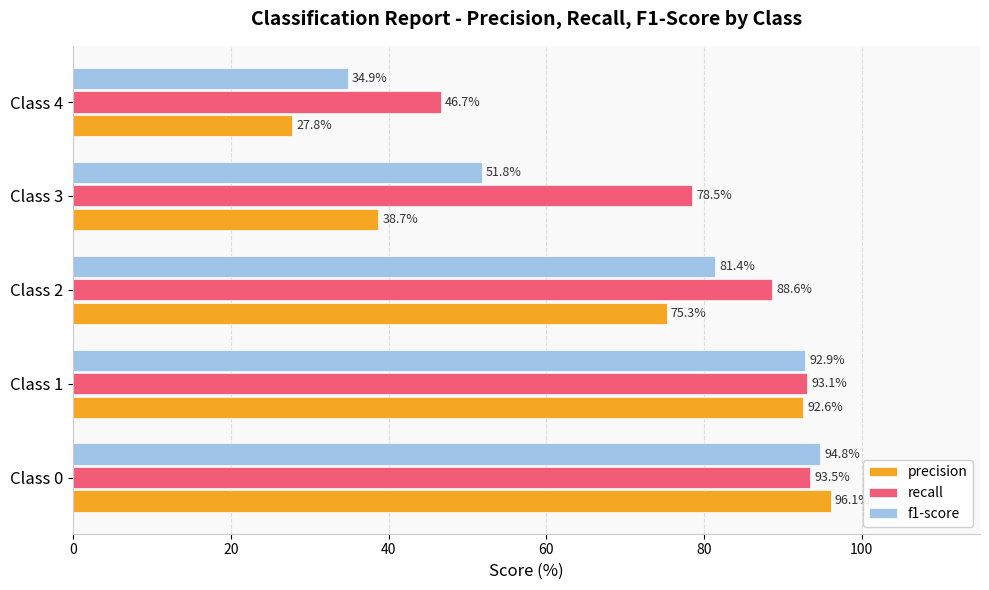

What is the difference between the second highest and second lowest values in the f1-score series?

41.0